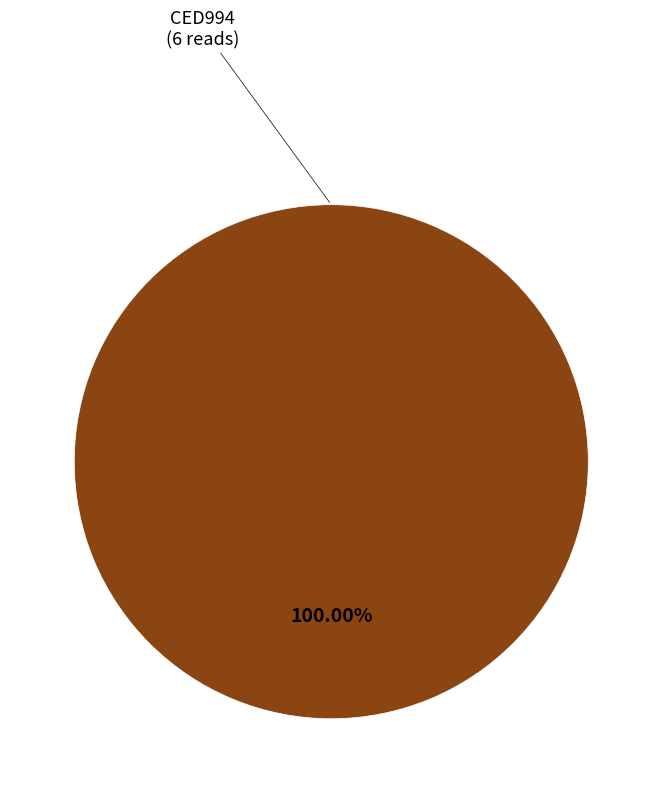

How many segments does this pie chart have?

1